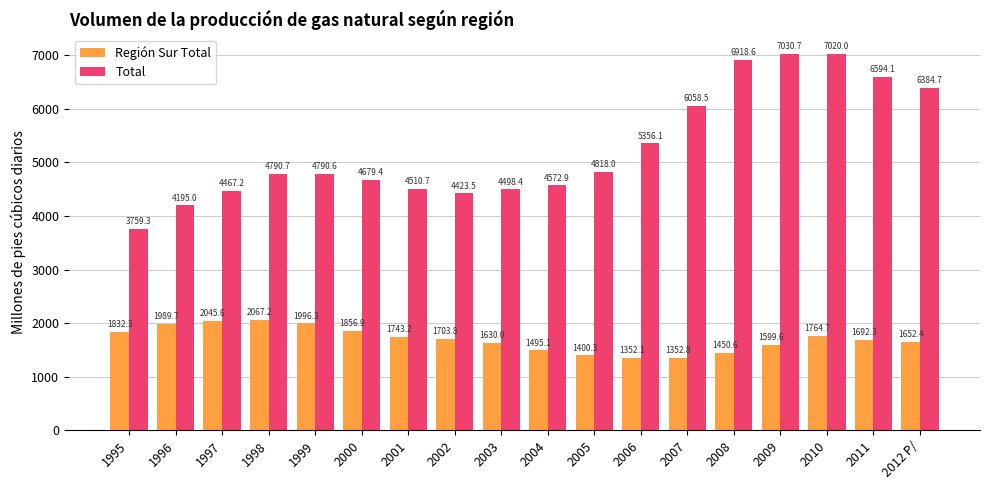

What is the difference between the second highest and minimum values in the Región Sur Total series?

693.5